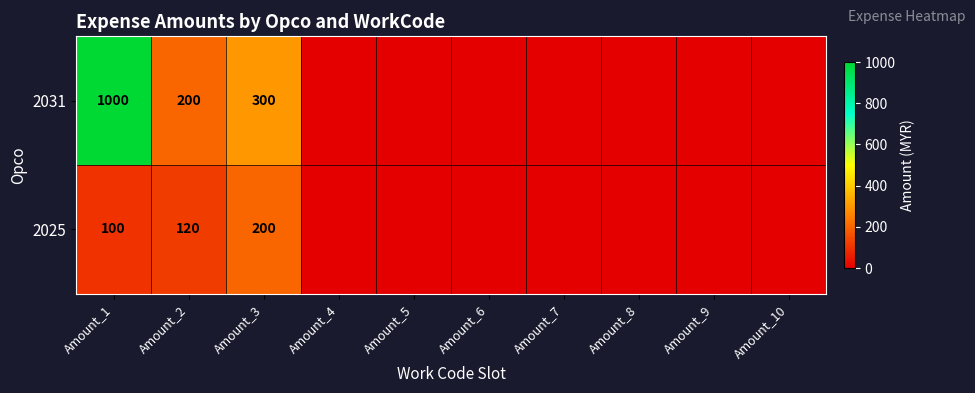

At Amount_1, list the series in order from smallest to largest.

2025, 2031